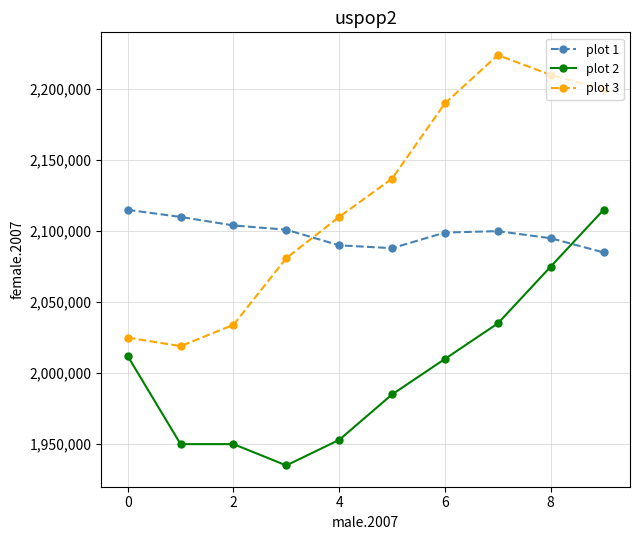

Which series has the largest total across all categories?

plot 3